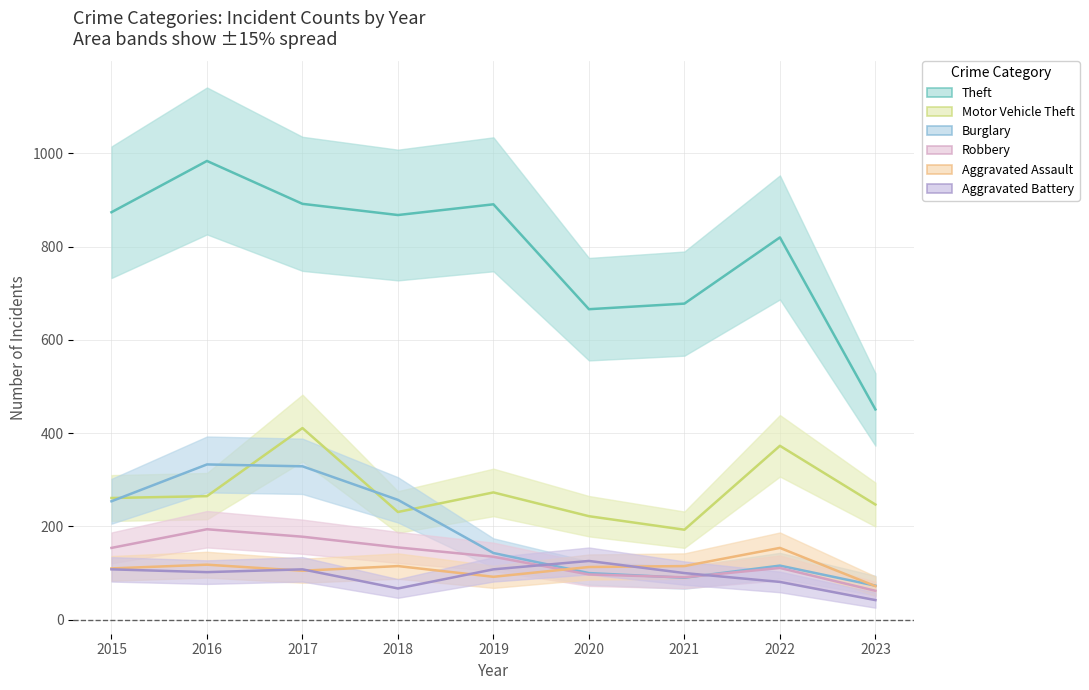

What is the value of the Motor Vehicle Theft point at the 3rd from the left?

411